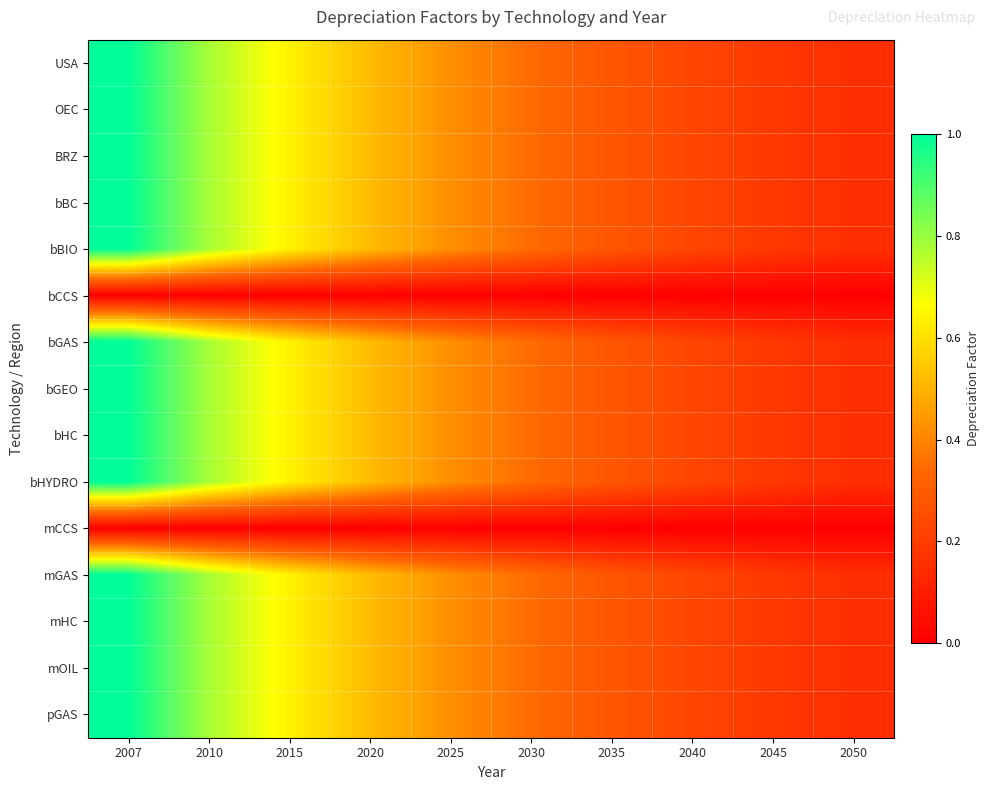

At how many categories does at least one series exceed 0?

10